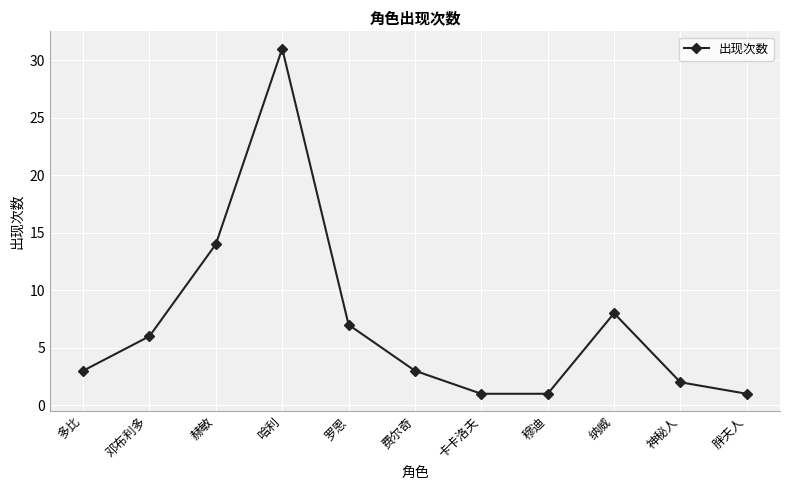

Which has a higher value, 纳威 or 多比?

纳威